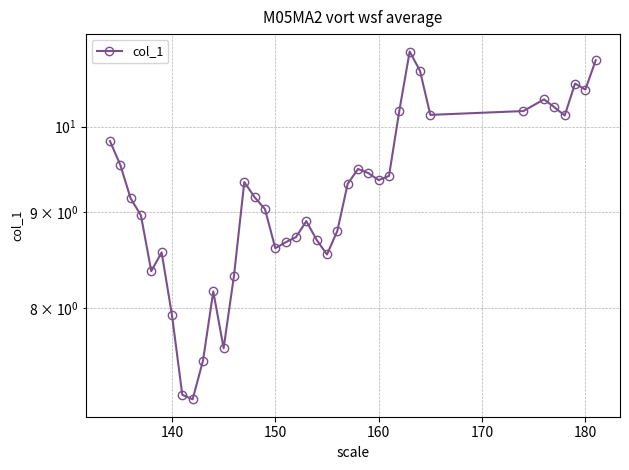

The value at 33 is 4.8. True or false?

False